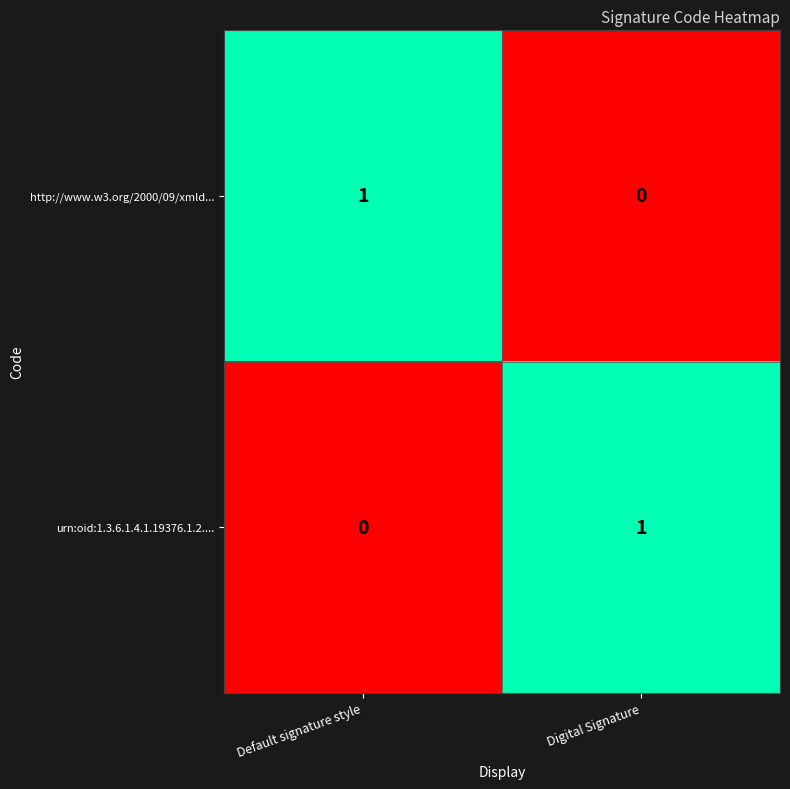

The value of http://www.w3.org/2000/09/xmld... at Default signature style is 2. True or false?

False